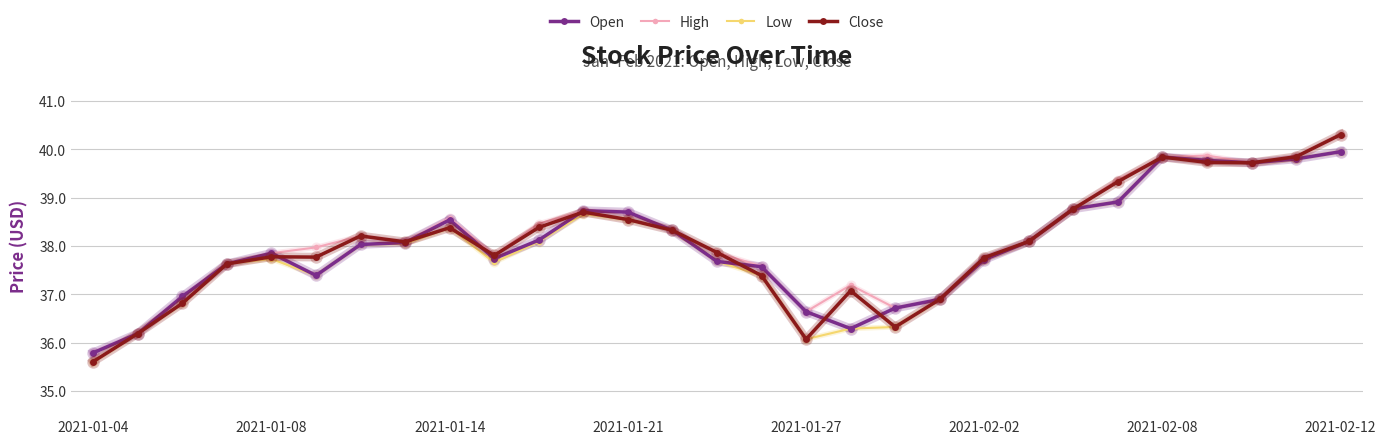

What is the minimum value shown in the chart?

35.6